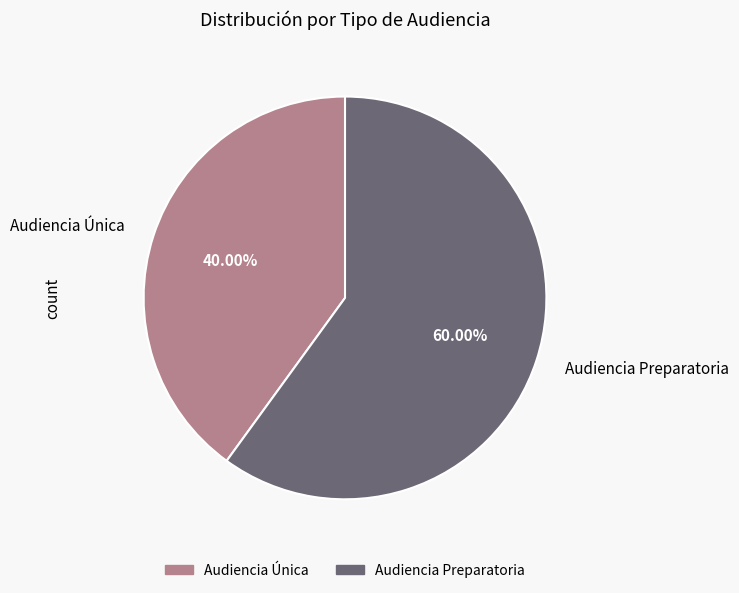

Between Audiencia Única and Audiencia Preparatoria, which is larger?

Audiencia Preparatoria